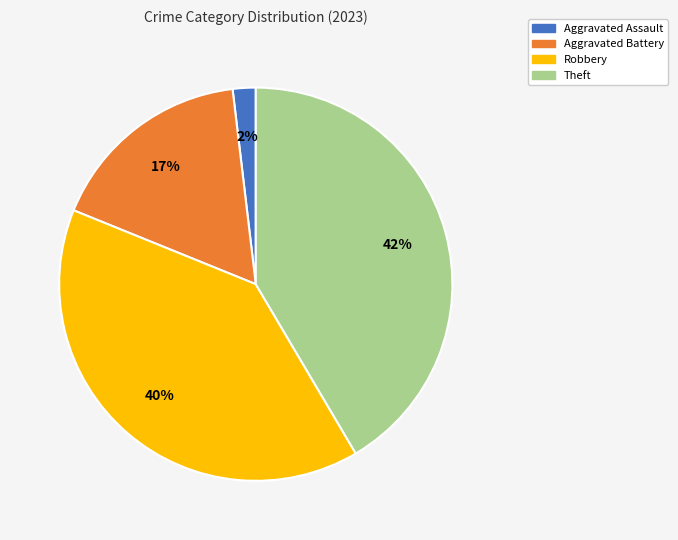

Does any single category account for the majority?

No